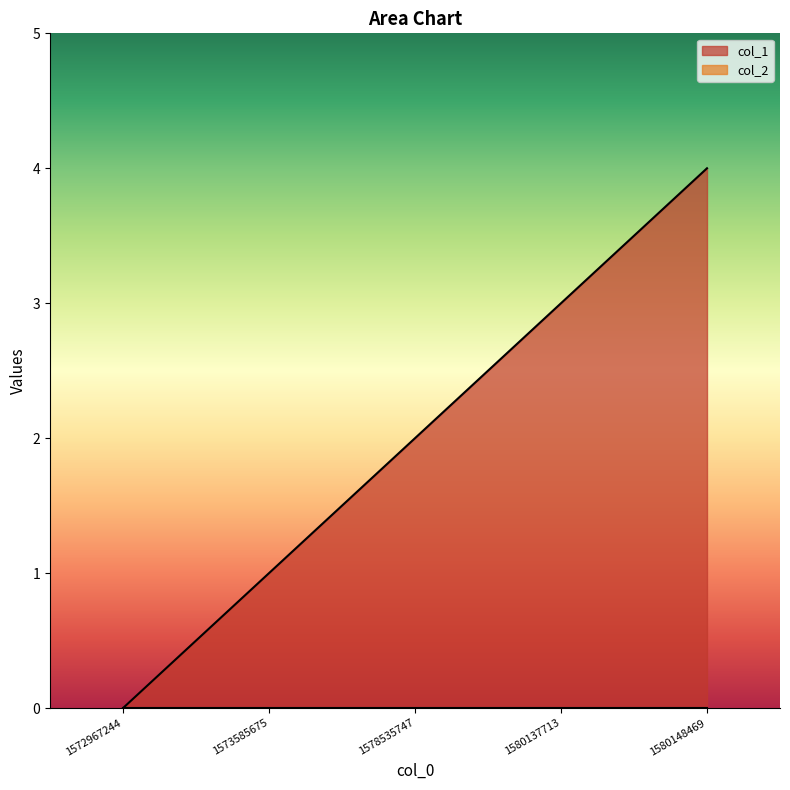

What is the change in value from 1580137713 to 1580148469?

+1